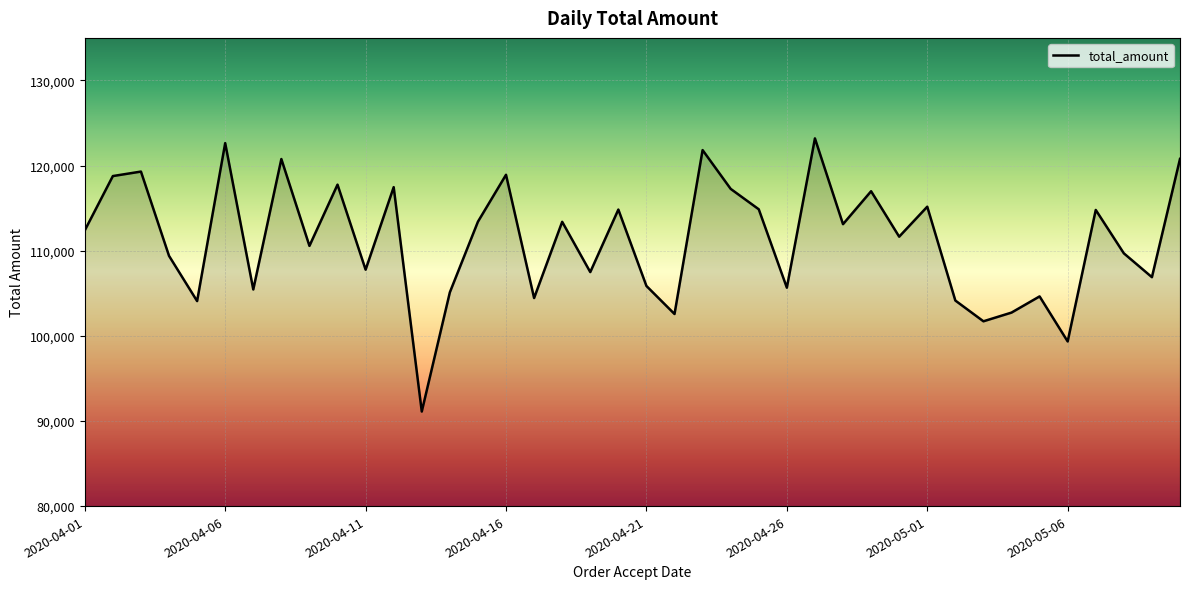

Is this an area chart (filled region under the line)?

No